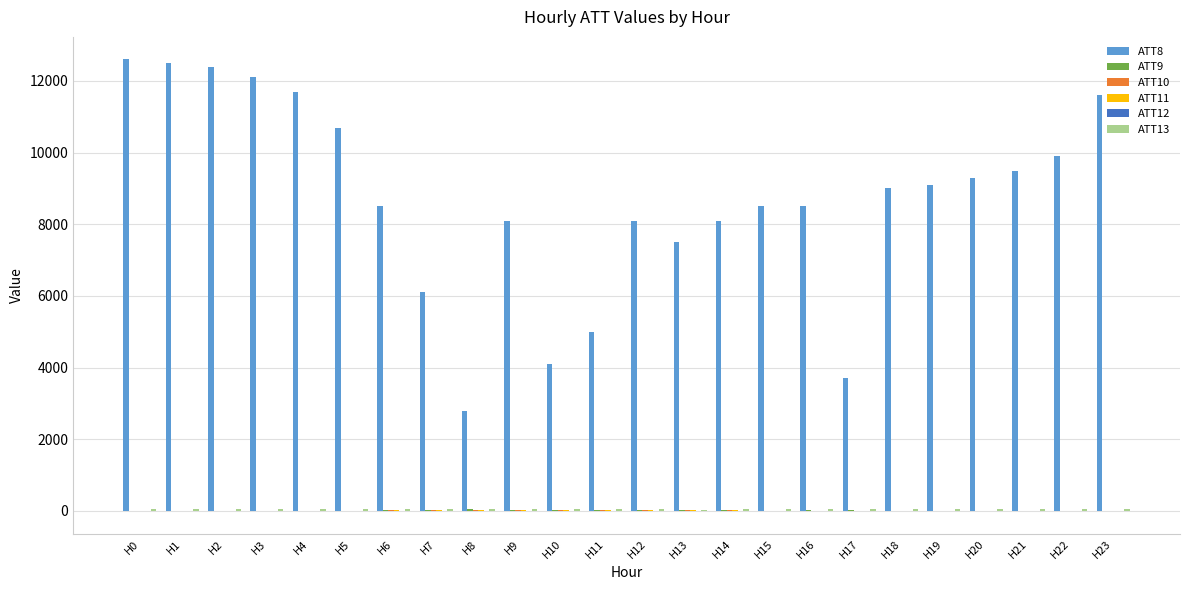

Which series has the largest total across all categories?

ATT8